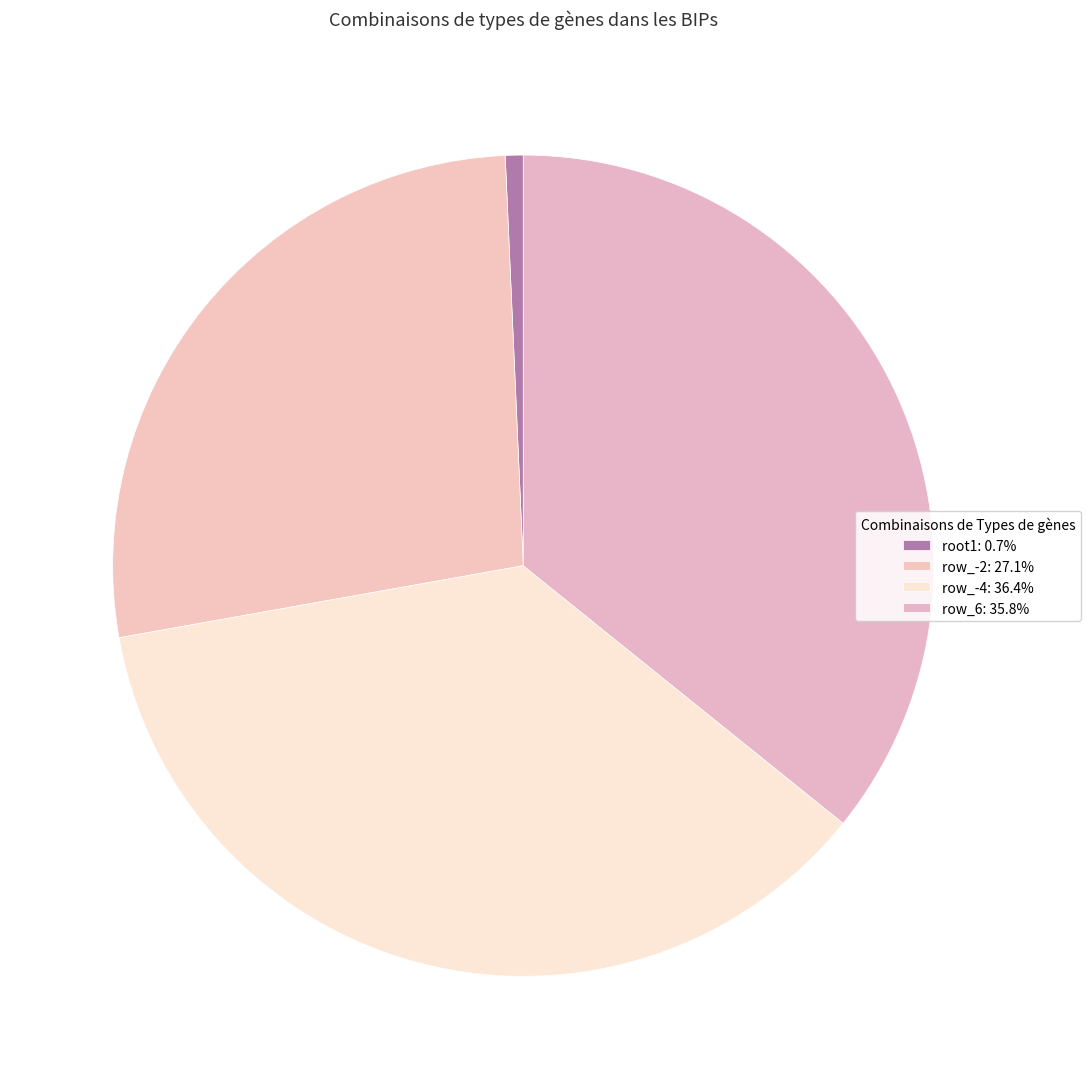

How many segments does this pie chart have?

4